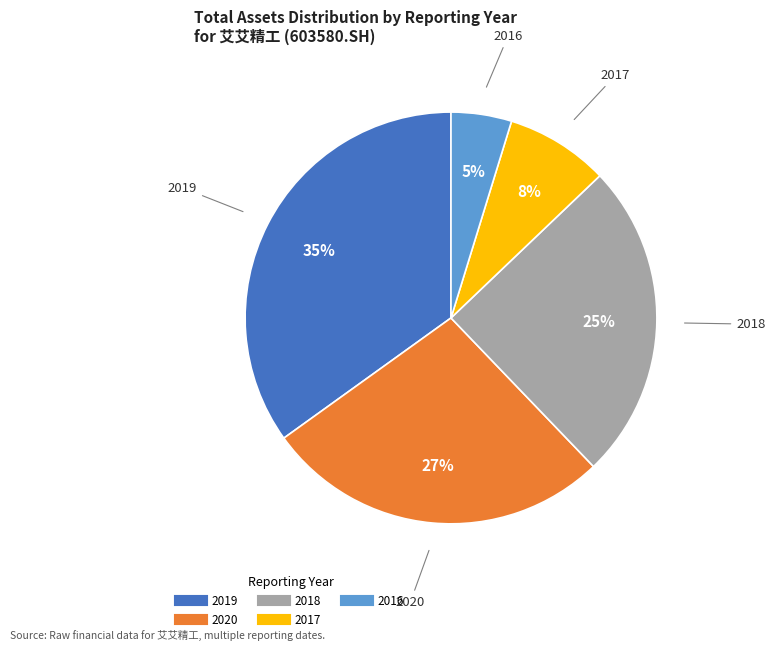

How many segments does this pie chart have?

5